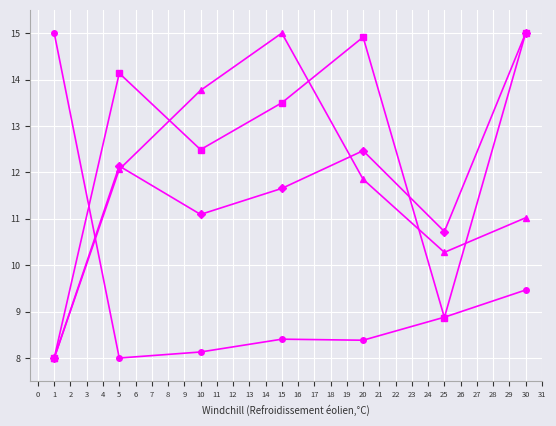

What is the smallest value displayed?

8.0